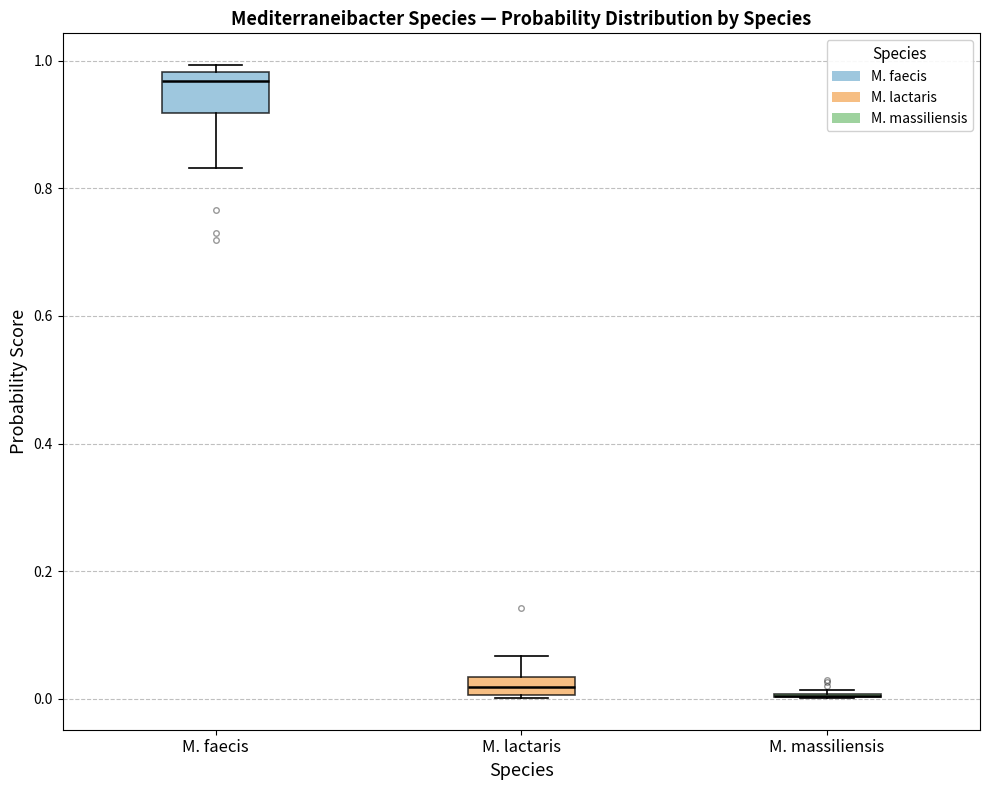

Where does the lower whisker of the box for M. faecis end on the y-axis? The values are not printed on the chart, so give them approximately, as read against the axis.

0.84